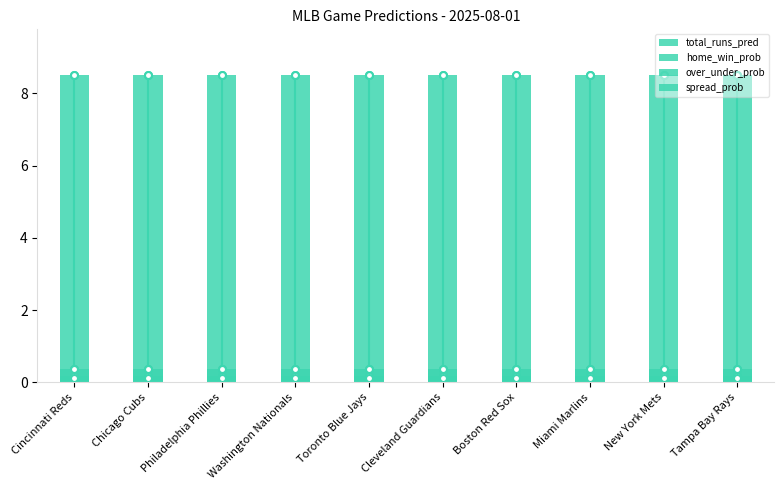

What is the sum of all over_under_prob values?

1.7